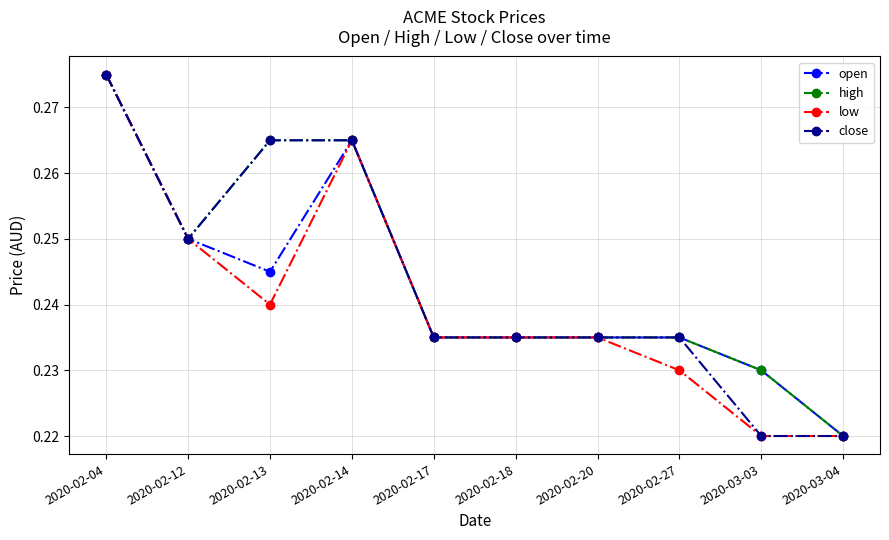

True or false: low has a value of 0.1 at 2020-02-13.

False